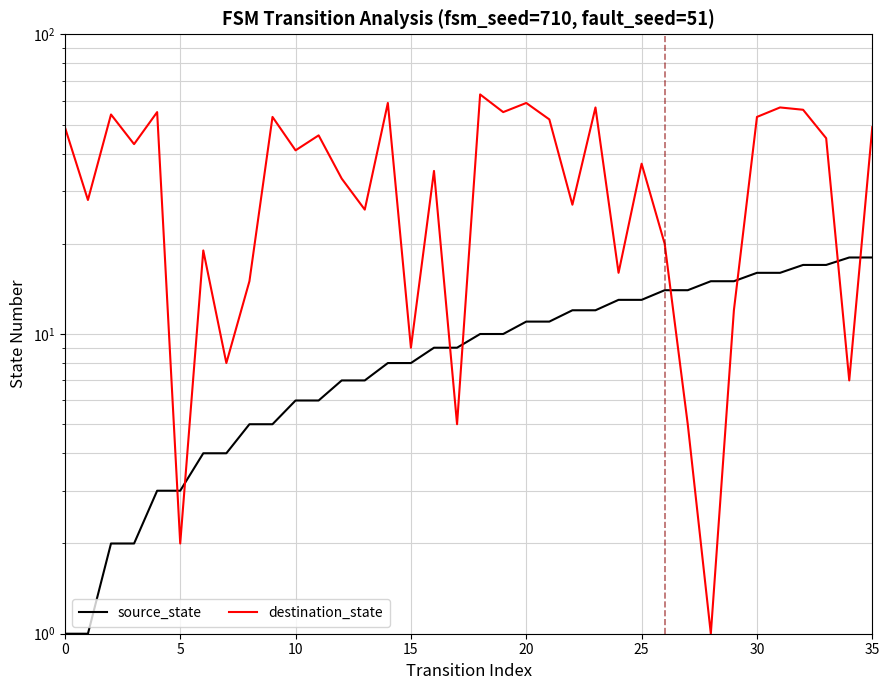

The value of source_state at 27 is 14. True or false?

True